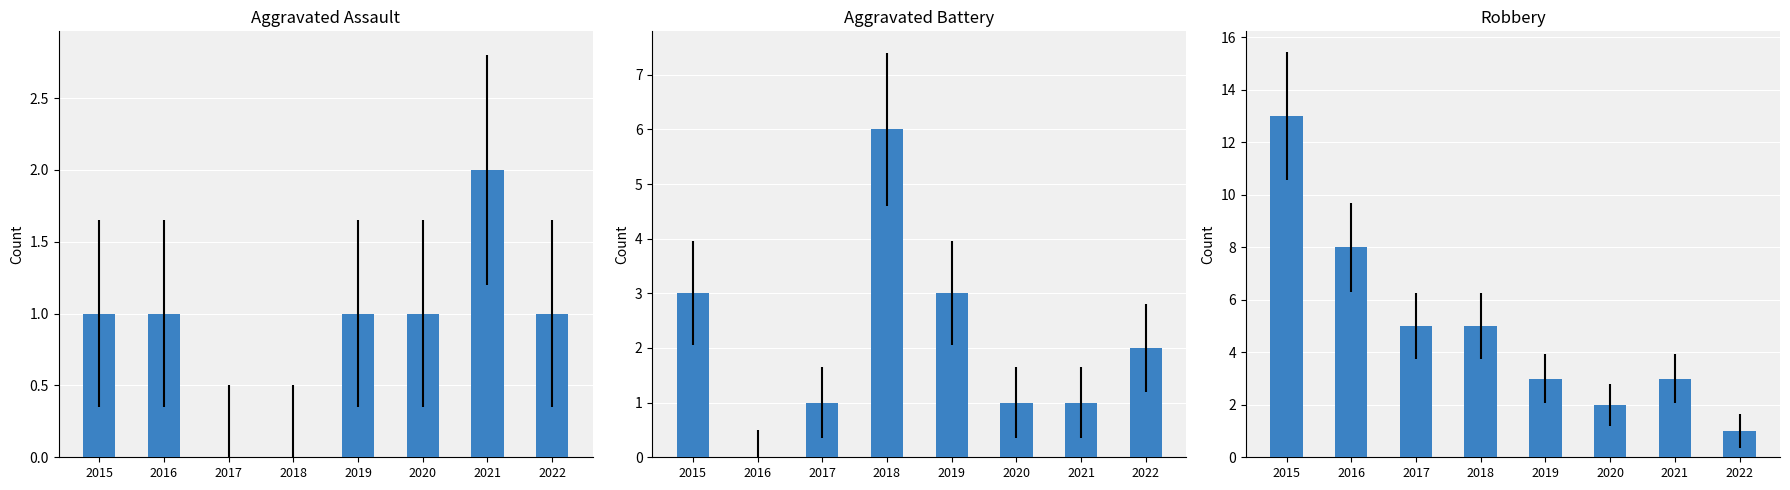

Is the value of Aggravated Assault at 2020 greater than the value of Aggravated Battery at 2017?

No